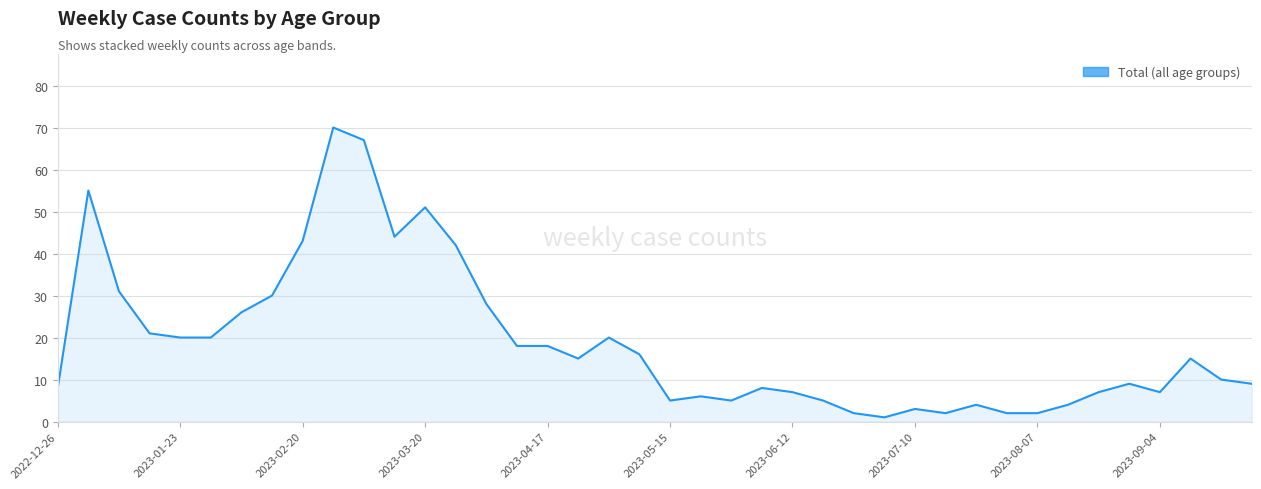

How many lines are shown in the chart?

1